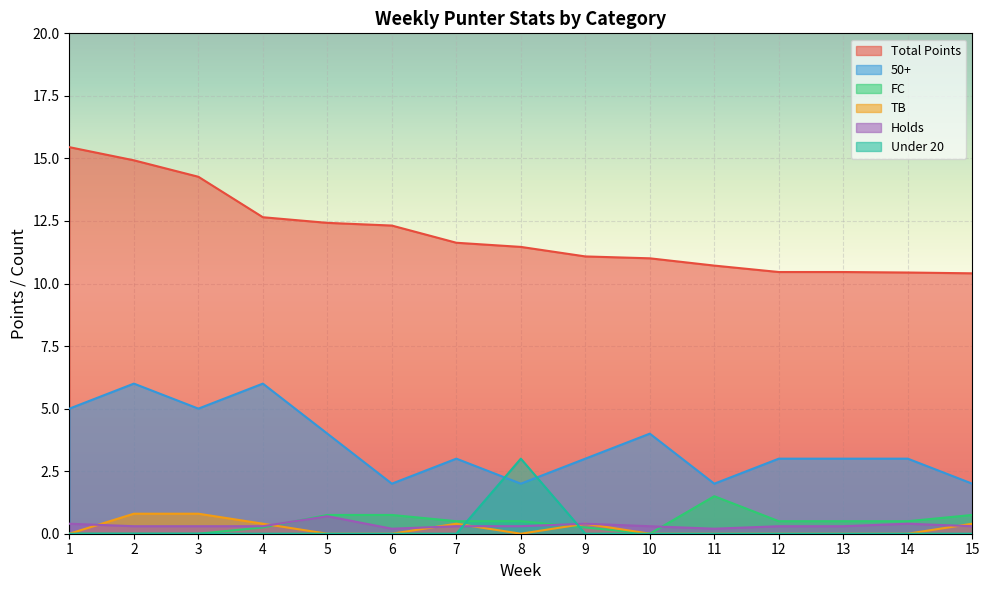

What is the difference between the maximum and second lowest values in the Holds series?

0.5